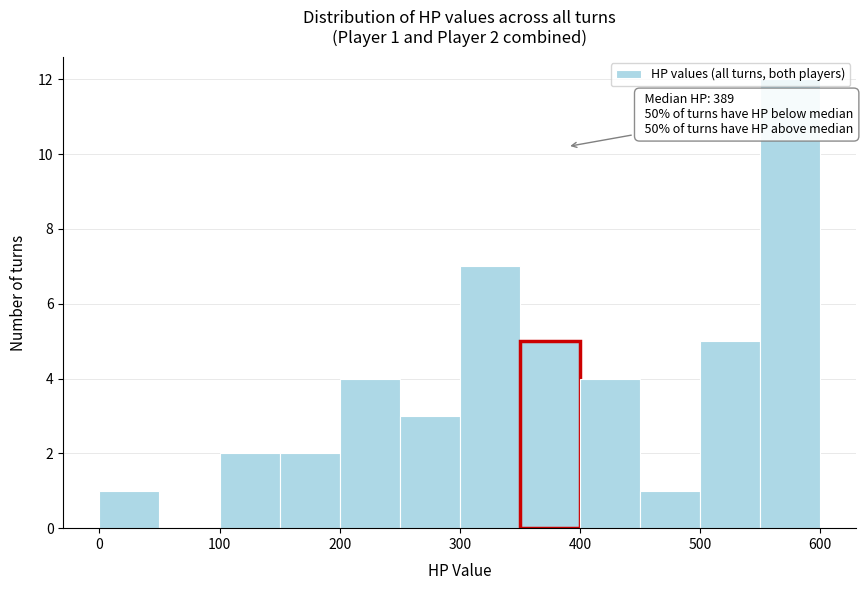

Over which range of the x-axis is the bar tallest?

550 to 600